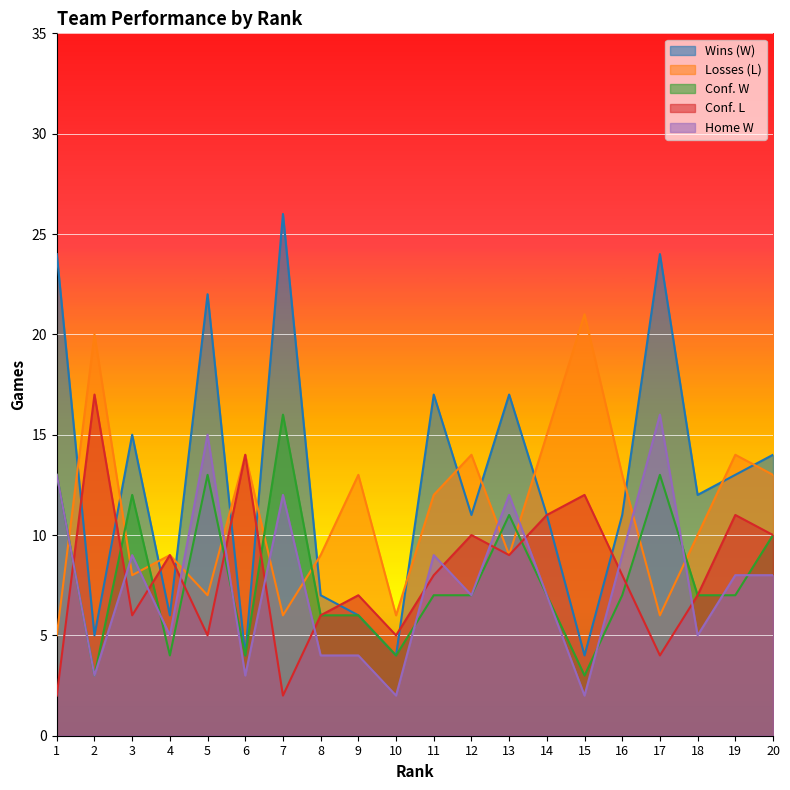

What is the value of the Conf. W point at the 1st from the left?

13